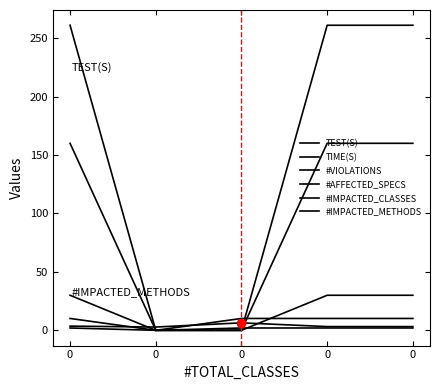

Reading left to right, list all the values displayed in this chart.

TEST(S): 3.6	2.8	6.4	3.2	3.2
TIME(S): 10.2	0.0	10.2	10.2	10.2
#VIOLATIONS: 2.0	0.0	2.0	2.0	2.0
#AFFECTED_SPECS: 160.0	0.0	0.0	160.0	160.0
#IMPACTED_CLASSES: 30.0	0.0	0.0	30.0	30.0
#IMPACTED_METHODS: 261.0	0.0	0.0	261.0	261.0